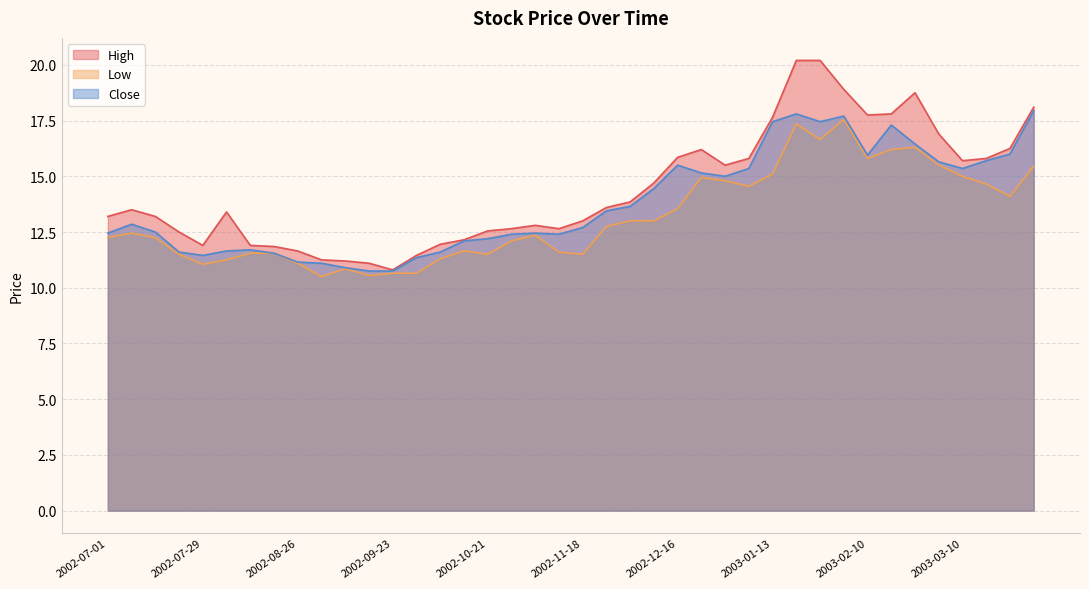

Reading left to right, list all the values displayed in this chart.

High: 13.2	13.5	13.2	12.5	11.9	13.4	11.9	11.9	11.6	11.2	11.2	11.1	10.8	11.4	11.9	12.1	12.6	12.6	12.8	12.6	13.0	13.6	13.9	14.7	15.9	16.2	15.5	15.8	17.6	20.2	20.2	18.9	17.8	17.8	18.8	16.9	15.7	15.8	16.2	18.1
Low: 12.2	12.4	12.2	11.5	11.1	11.2	11.6	11.6	11.1	10.5	10.9	10.6	10.6	10.6	11.3	11.6	11.5	12.1	12.4	11.6	11.5	12.8	13.0	13.0	13.6	14.9	14.8	14.6	15.1	17.4	16.6	17.5	15.8	16.2	16.3	15.5	15.0	14.6	14.1	15.4
Close: 12.4	12.9	12.5	11.6	11.4	11.6	11.7	11.6	11.1	11.1	10.9	10.8	10.8	11.4	11.6	12.1	12.2	12.4	12.4	12.4	12.7	13.4	13.6	14.4	15.5	15.1	15.0	15.4	17.5	17.8	17.5	17.7	15.9	17.3	16.5	15.6	15.4	15.7	16.0	18.0